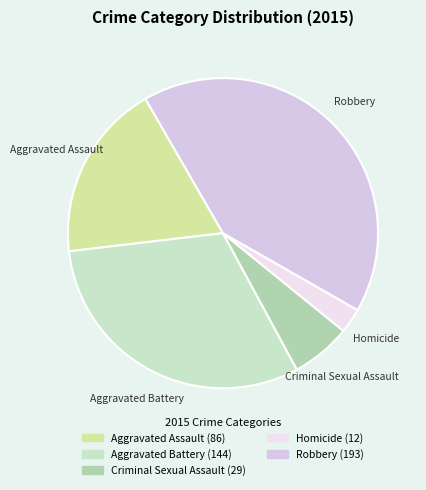

The Homicide slice represents 3% of the pie. True or false?

True